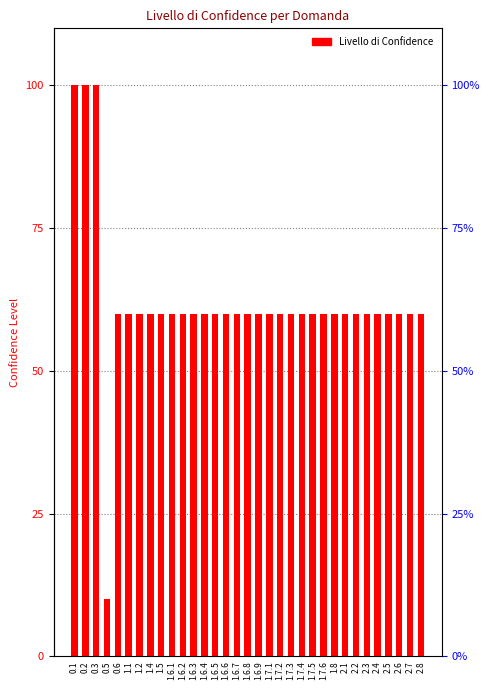

What is the value of the 4th bar from the left?

10